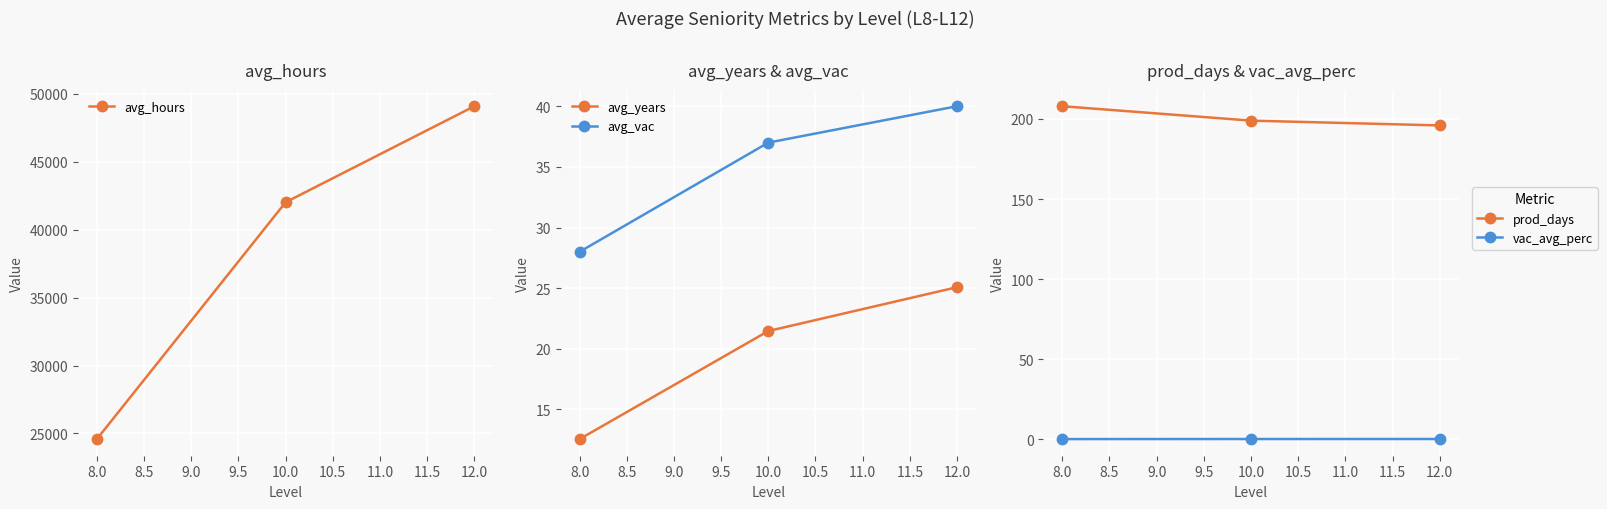

Which series has the largest range (max minus min)?

avg_hours